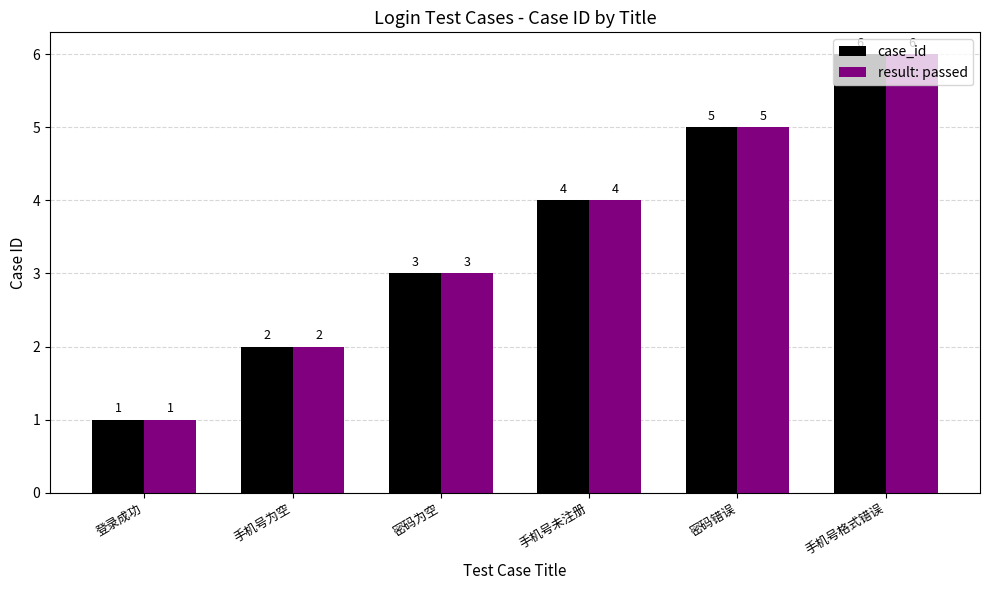

What is the value of the case_id bar at the 2nd from the left?

2